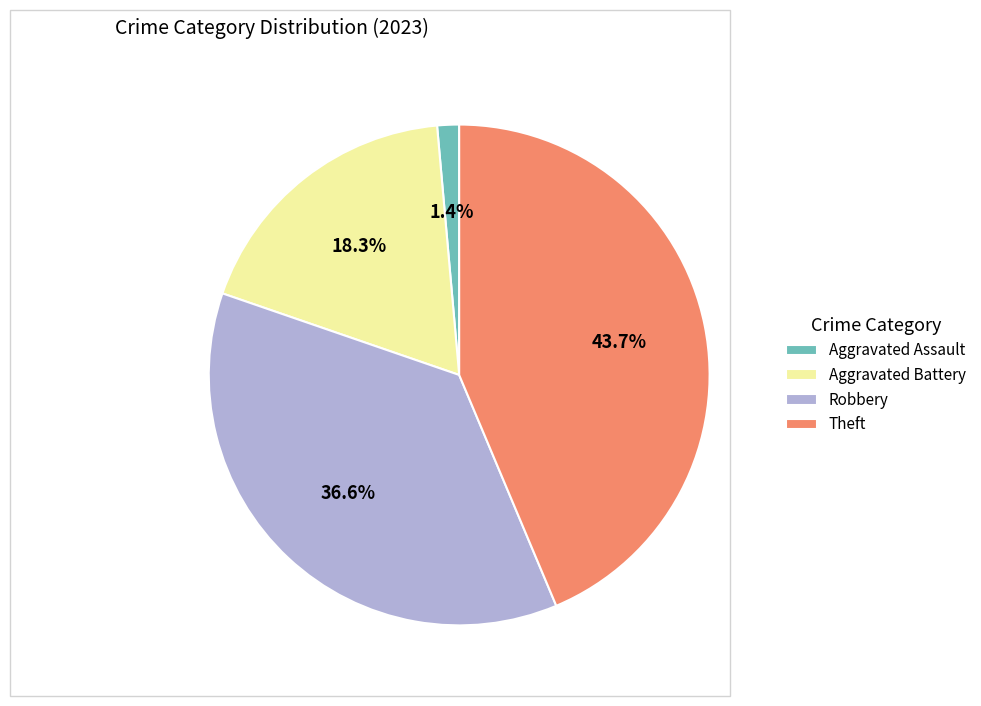

What percentage do Robbery and Aggravated Battery together represent?

54.9%